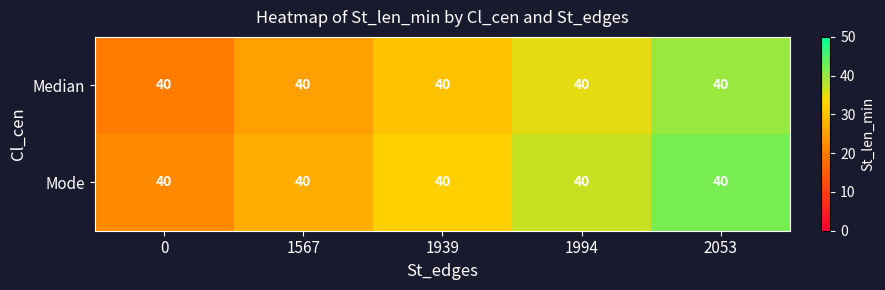

What is the difference between the Median values at 1939 and 0?

10